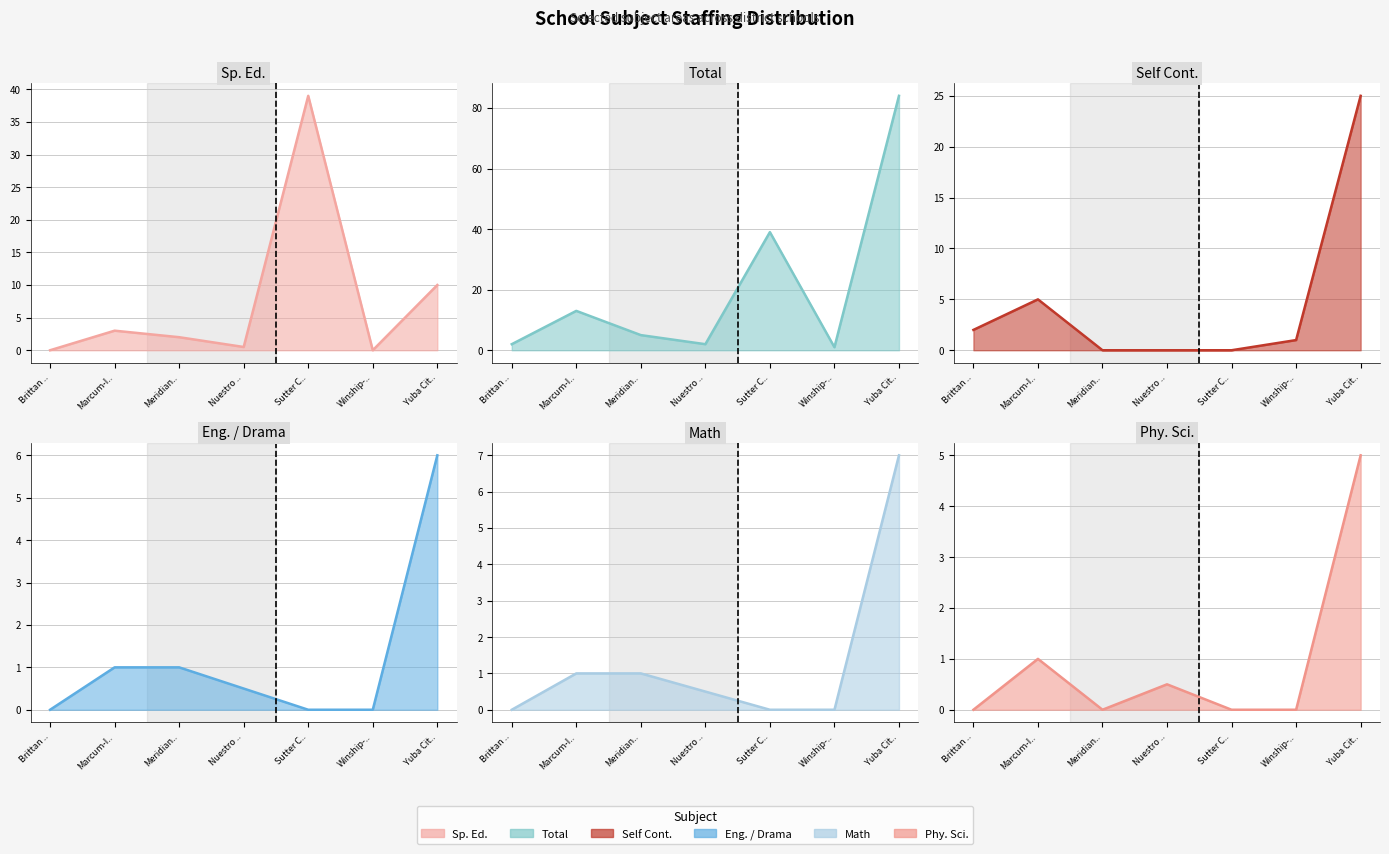

Between Sutter C.. and Meridian.., which is larger?

Sutter C..